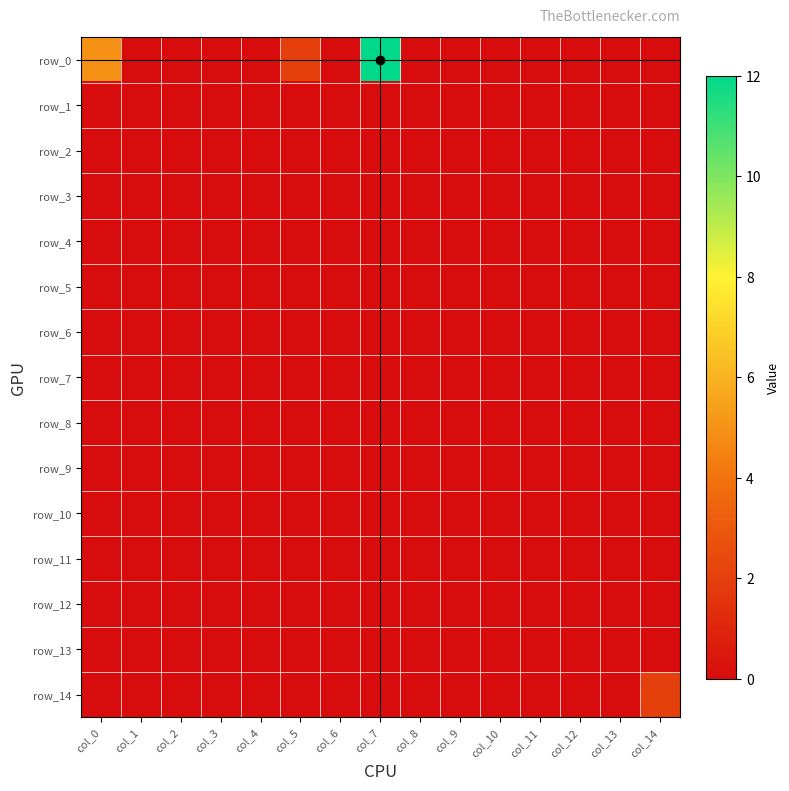

Reading left to right, extract all data points from this chart.

row_0: col_0=5	col_1=0	col_2=0	col_3=0	col_4=0	col_5=2	col_6=0	col_7=12	col_8=0	col_9=0	col_10=0	col_11=0	col_12=0	col_13=0	col_14=0
row_1: col_0=0	col_1=0	col_2=0	col_3=0	col_4=0	col_5=0	col_6=0	col_7=0	col_8=0	col_9=0	col_10=0	col_11=0	col_12=0	col_13=0	col_14=0
row_2: col_0=0	col_1=0	col_2=0	col_3=0	col_4=0	col_5=0	col_6=0	col_7=0	col_8=0	col_9=0	col_10=0	col_11=0	col_12=0	col_13=0	col_14=0
row_3: col_0=0	col_1=0	col_2=0	col_3=0	col_4=0	col_5=0	col_6=0	col_7=0	col_8=0	col_9=0	col_10=0	col_11=0	col_12=0	col_13=0	col_14=0
row_4: col_0=0	col_1=0	col_2=0	col_3=0	col_4=0	col_5=0	col_6=0	col_7=0	col_8=0	col_9=0	col_10=0	col_11=0	col_12=0	col_13=0	col_14=0
row_5: col_0=0	col_1=0	col_2=0	col_3=0	col_4=0	col_5=0	col_6=0	col_7=0	col_8=0	col_9=0	col_10=0	col_11=0	col_12=0	col_13=0	col_14=0
row_6: col_0=0	col_1=0	col_2=0	col_3=0	col_4=0	col_5=0	col_6=0	col_7=0	col_8=0	col_9=0	col_10=0	col_11=0	col_12=0	col_13=0	col_14=0
row_7: col_0=0	col_1=0	col_2=0	col_3=0	col_4=0	col_5=0	col_6=0	col_7=0	col_8=0	col_9=0	col_10=0	col_11=0	col_12=0	col_13=0	col_14=0
row_8: col_0=0	col_1=0	col_2=0	col_3=0	col_4=0	col_5=0	col_6=0	col_7=0	col_8=0	col_9=0	col_10=0	col_11=0	col_12=0	col_13=0	col_14=0
row_9: col_0=0	col_1=0	col_2=0	col_3=0	col_4=0	col_5=0	col_6=0	col_7=0	col_8=0	col_9=0	col_10=0	col_11=0	col_12=0	col_13=0	col_14=0
row_10: col_0=0	col_1=0	col_2=0	col_3=0	col_4=0	col_5=0	col_6=0	col_7=0	col_8=0	col_9=0	col_10=0	col_11=0	col_12=0	col_13=0	col_14=0
row_11: col_0=0	col_1=0	col_2=0	col_3=0	col_4=0	col_5=0	col_6=0	col_7=0	col_8=0	col_9=0	col_10=0	col_11=0	col_12=0	col_13=0	col_14=0
row_12: col_0=0	col_1=0	col_2=0	col_3=0	col_4=0	col_5=0	col_6=0	col_7=0	col_8=0	col_9=0	col_10=0	col_11=0	col_12=0	col_13=0	col_14=0
row_13: col_0=0	col_1=0	col_2=0	col_3=0	col_4=0	col_5=0	col_6=0	col_7=0	col_8=0	col_9=0	col_10=0	col_11=0	col_12=0	col_13=0	col_14=0
row_14: col_0=0	col_1=0	col_2=0	col_3=0	col_4=0	col_5=0	col_6=0	col_7=0	col_8=0	col_9=0	col_10=0	col_11=0	col_12=0	col_13=0	col_14=2